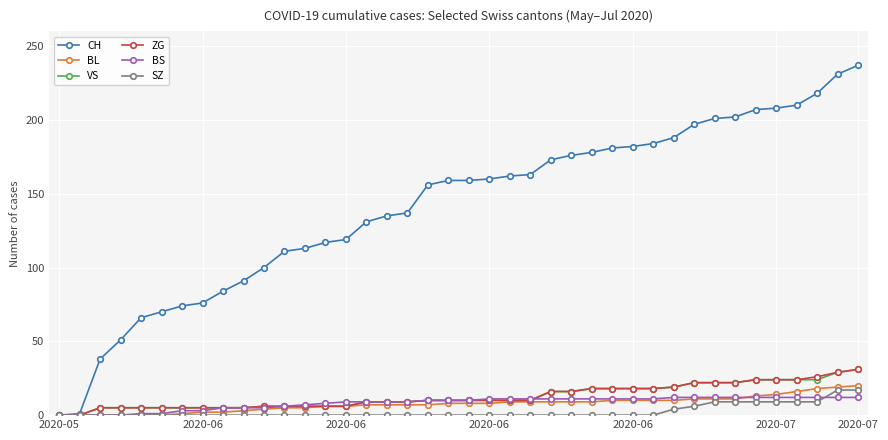

Which series has the largest total across all categories?

CH